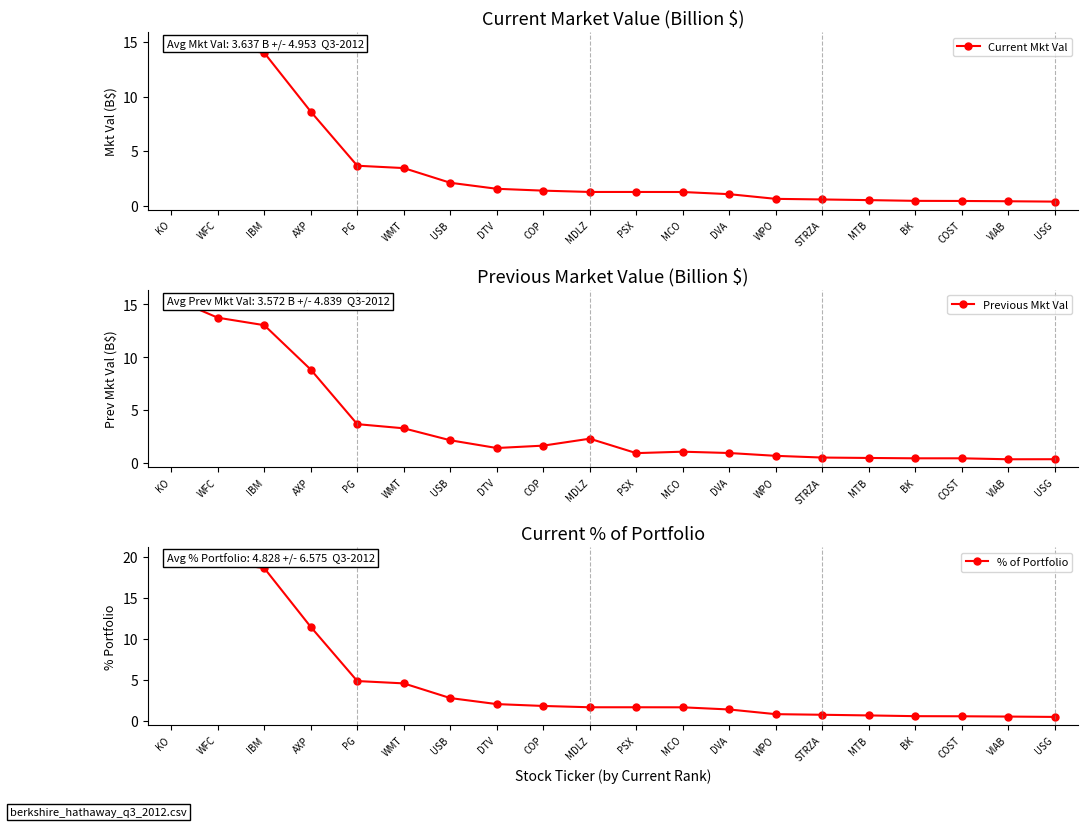

What is the spread (max minus min) of values at WPO?

0.2